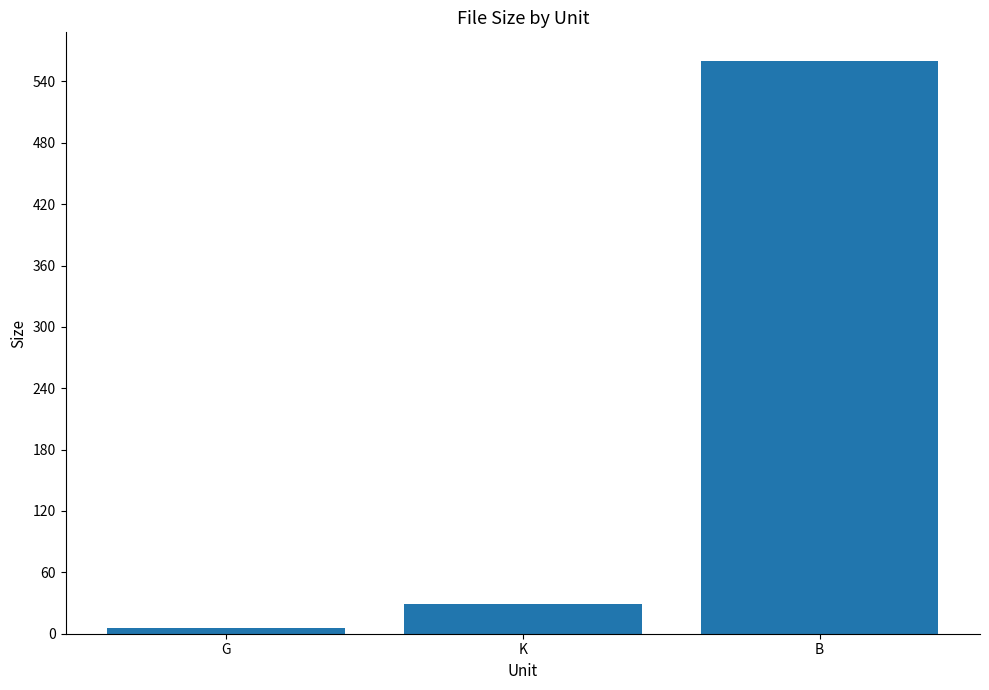

Are the bars grouped side by side (vs. stacked)?

No